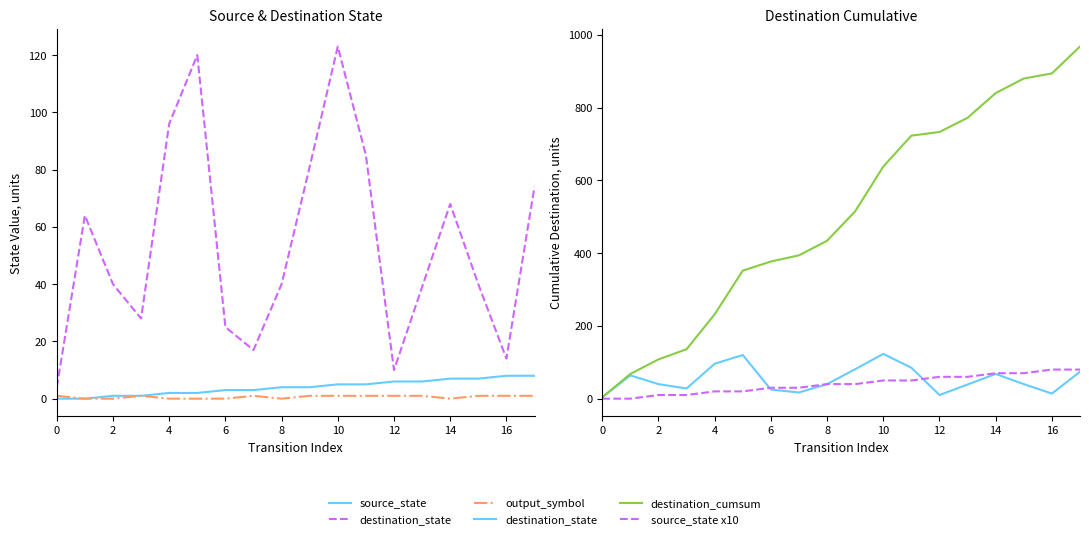

Between 16 and 11, which is larger?

16